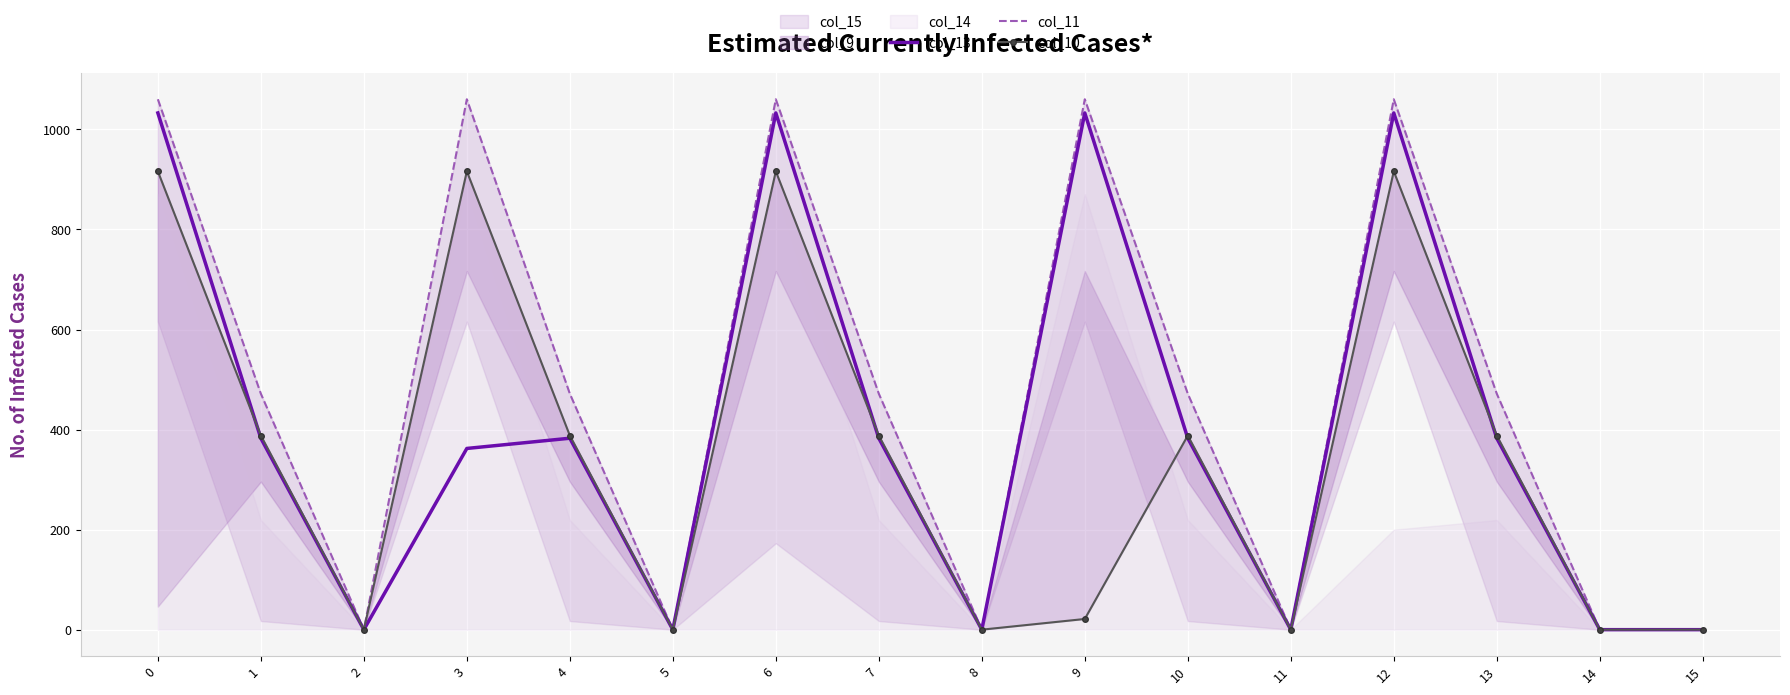

Reading left to right, extract all data points from this chart.

col_13: 1032.9	382.7	0.0	362.2	382.7	0.0	1032.9	382.7	0.0	1032.9	382.7	0.0	1032.9	382.7	0.0	0.0
col_11: 1060.3	471.7	0.0	1060.3	471.7	0.0	1060.3	471.7	0.0	1060.3	471.7	0.0	1060.3	471.7	0.0	0.0
col_10: 916.2	388.1	0.0	916.2	388.1	0.0	916.2	388.1	0.0	21.4	388.1	0.0	916.2	388.1	0.0	0.0